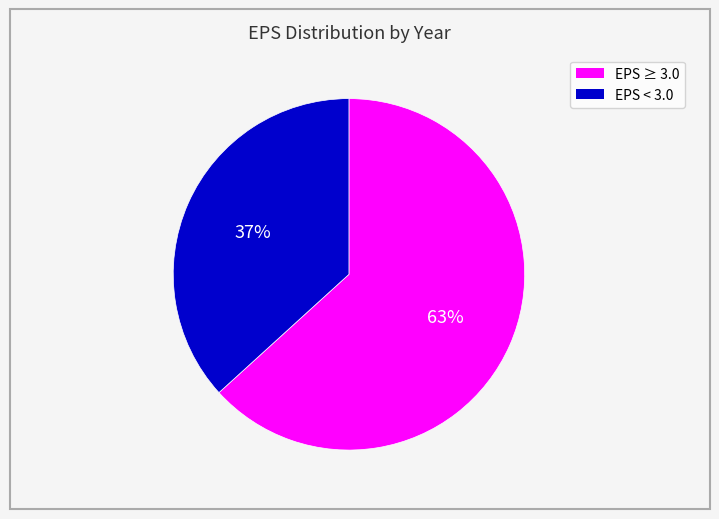

Is there a majority slice in this chart?

Yes